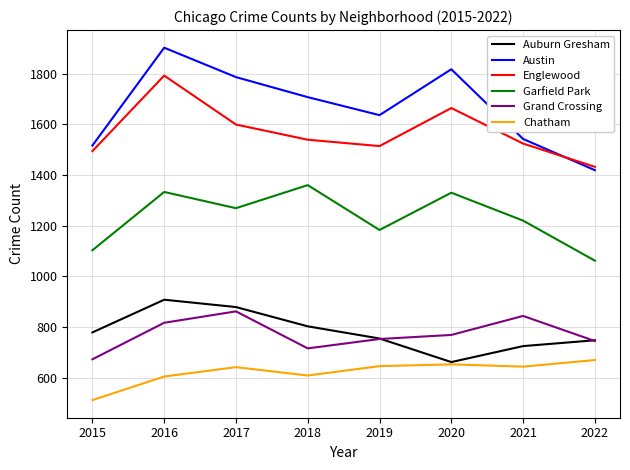

At which label does Englewood first exceed 1539?

2016